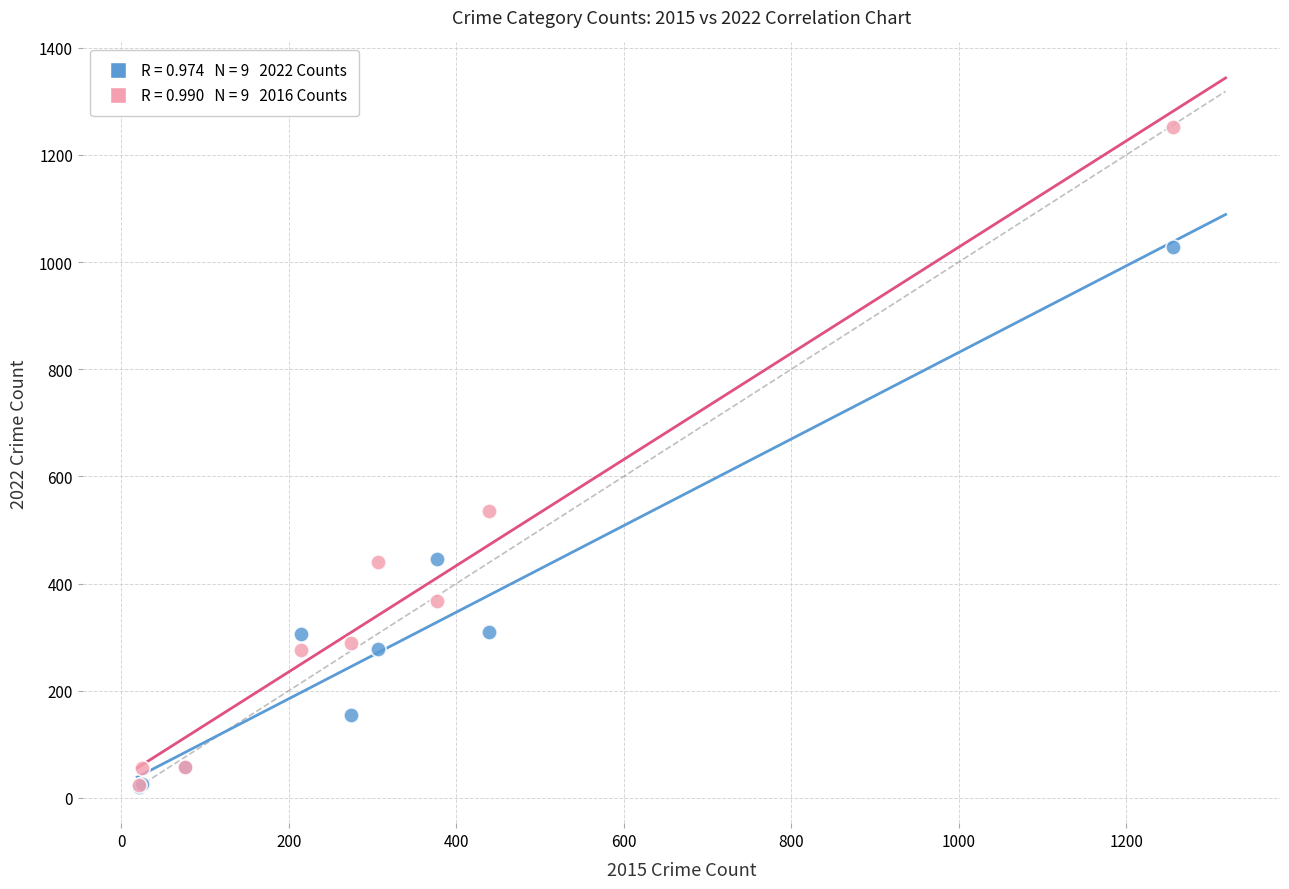

Across all series, what Y value is closest to 636?

536